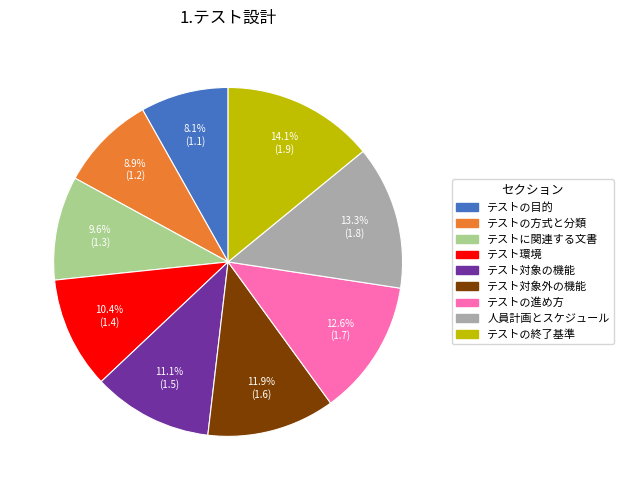

Is it true that テストの終了基準 is 14% of the pie?

True